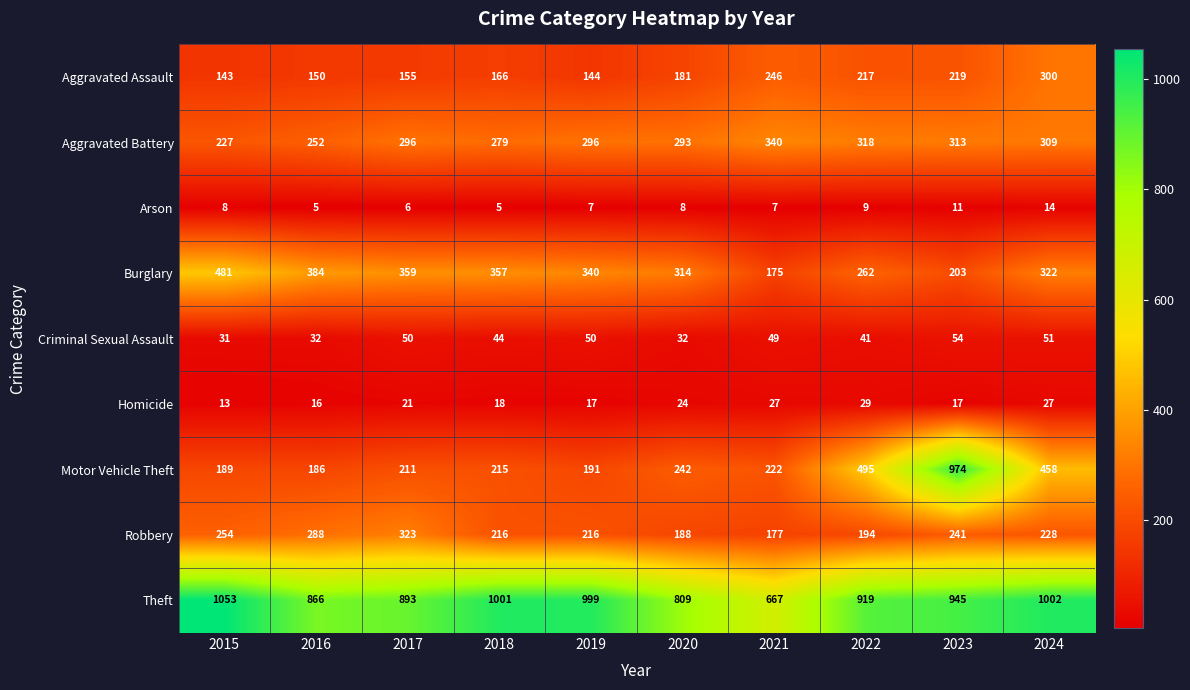

Between 2019 and 2023, which series saw the biggest shift?

Motor Vehicle Theft